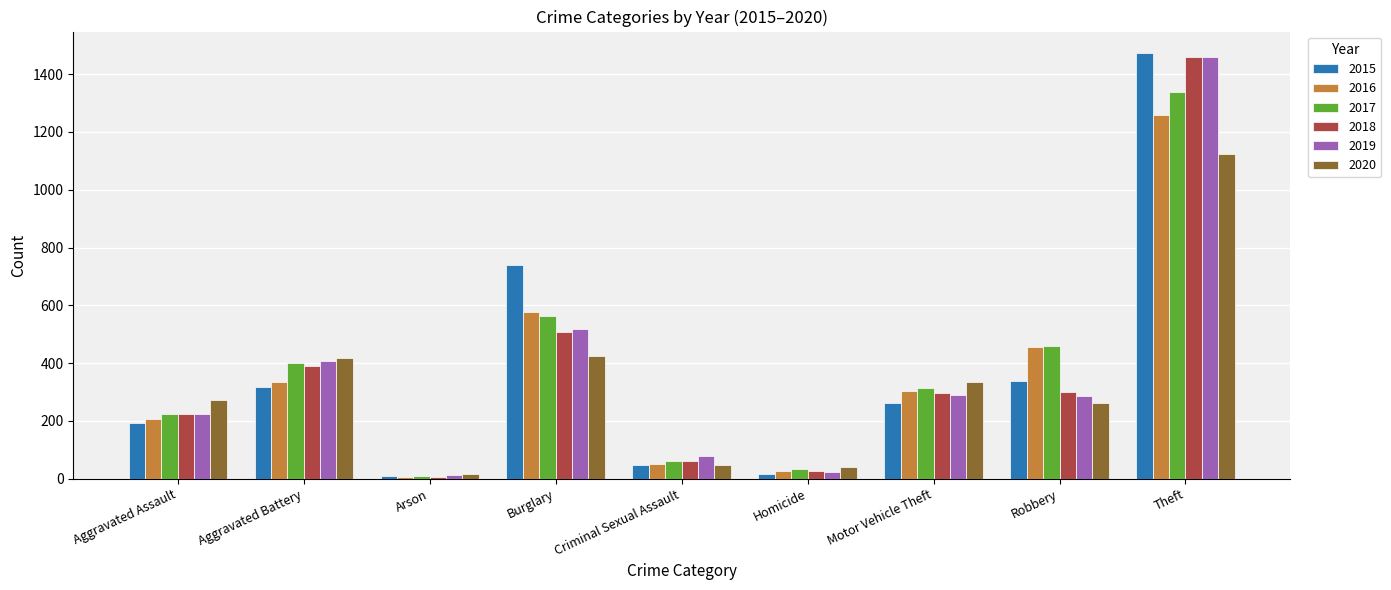

What is the highest value of the 2019 series?

1459